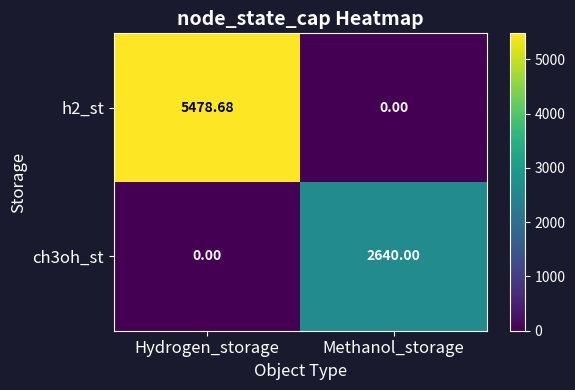

List the series in order of their peak value, highest first.

h2_st, ch3oh_st